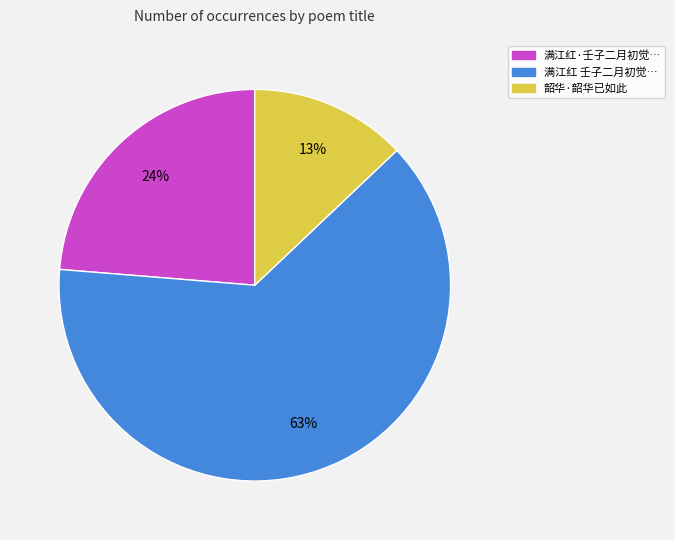

To the nearest percent, what is the average slice percentage?

33%